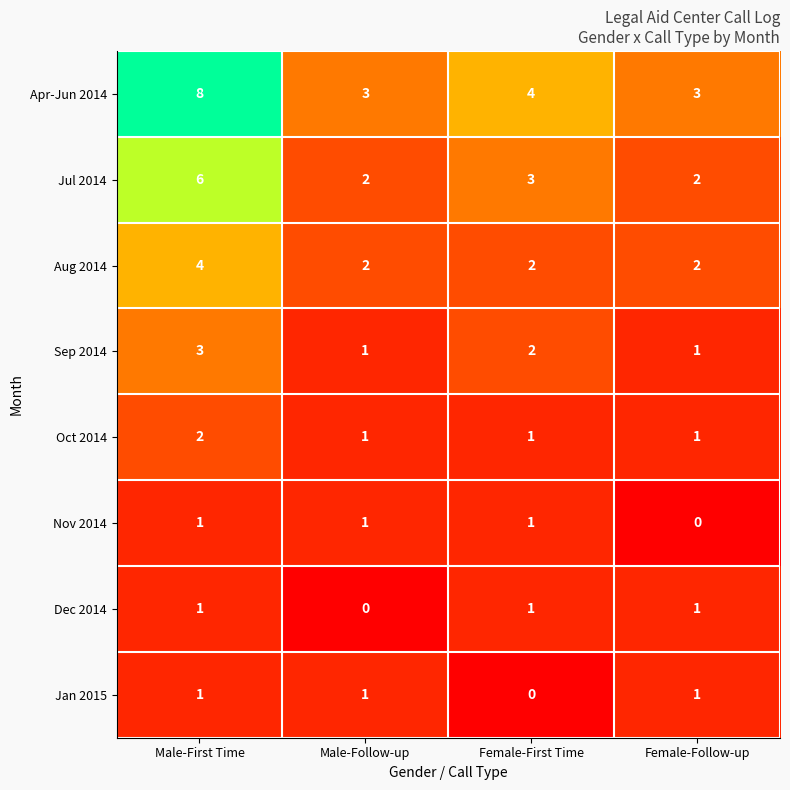

Where does the Sep 2014 series first go above 2?

Male-First Time